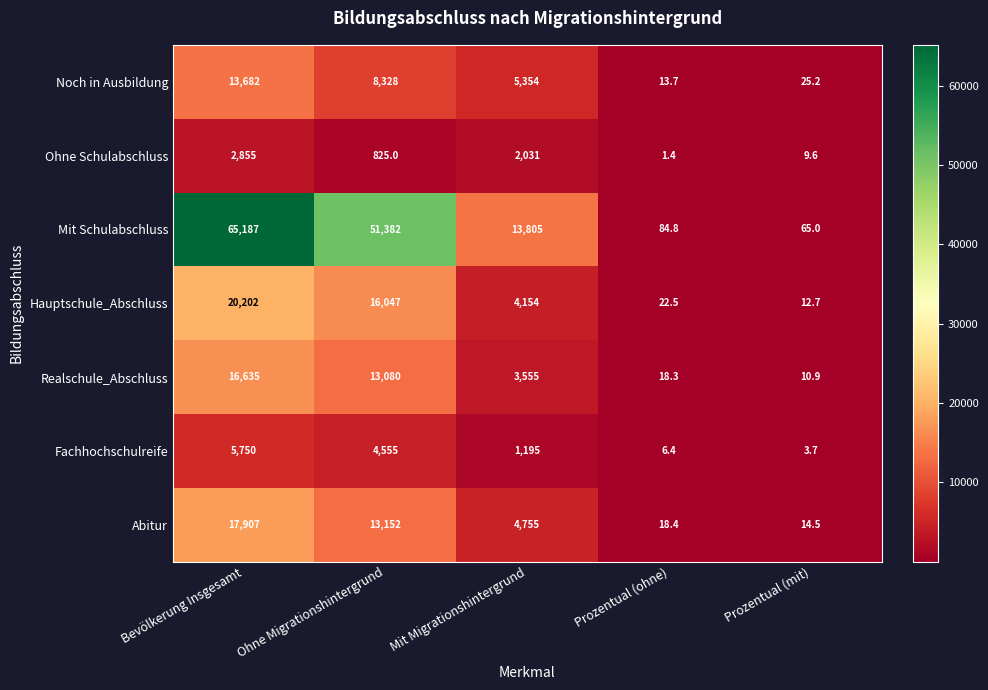

At which label does Mit Schulabschluss reach its minimum?

Prozentual (mit)